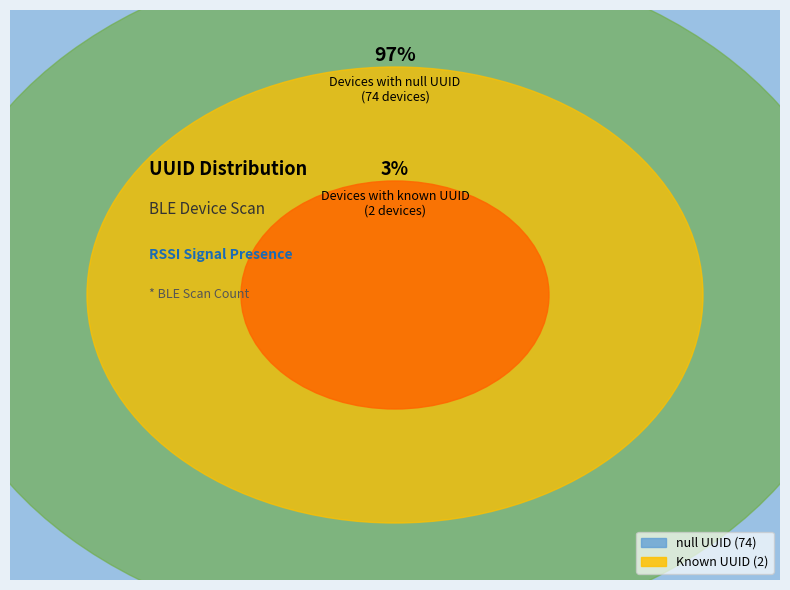

The 0000fd6f-0000-1000-8000-00805f9b34fb slice represents 3% of the pie. True or false?

True